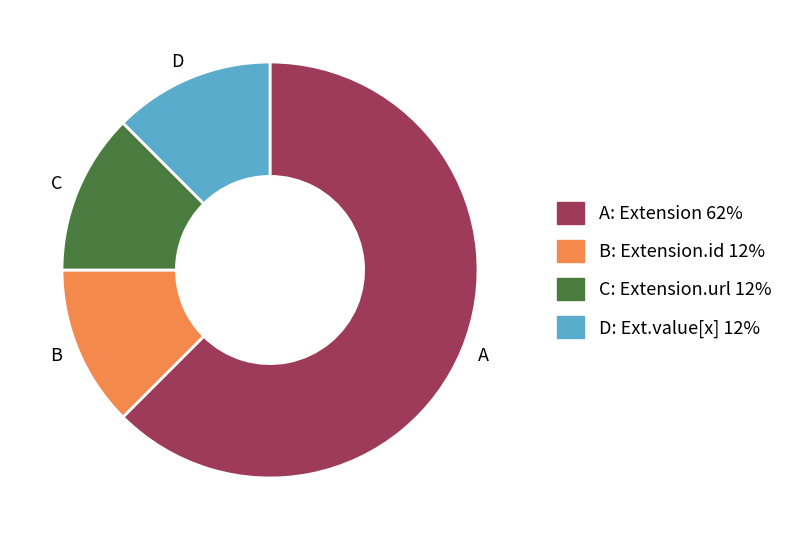

The C slice represents 12% of the pie. True or false?

True